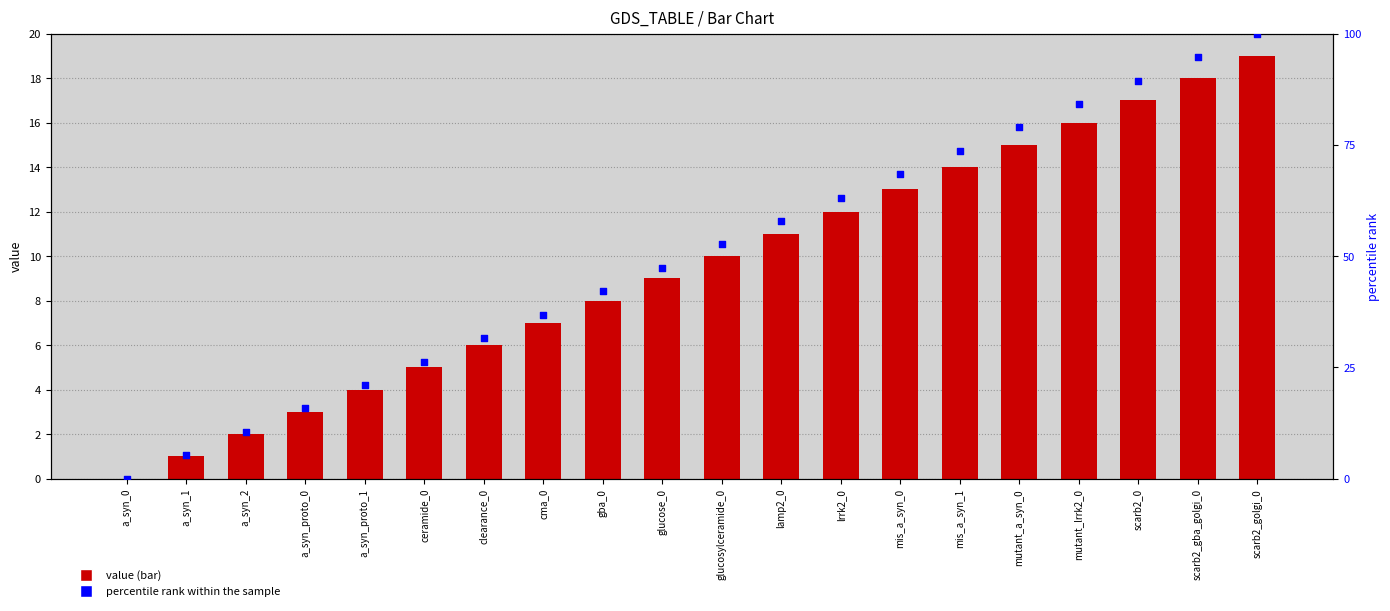

At which category is the sum across all series the highest?

scarb2_golgi_0